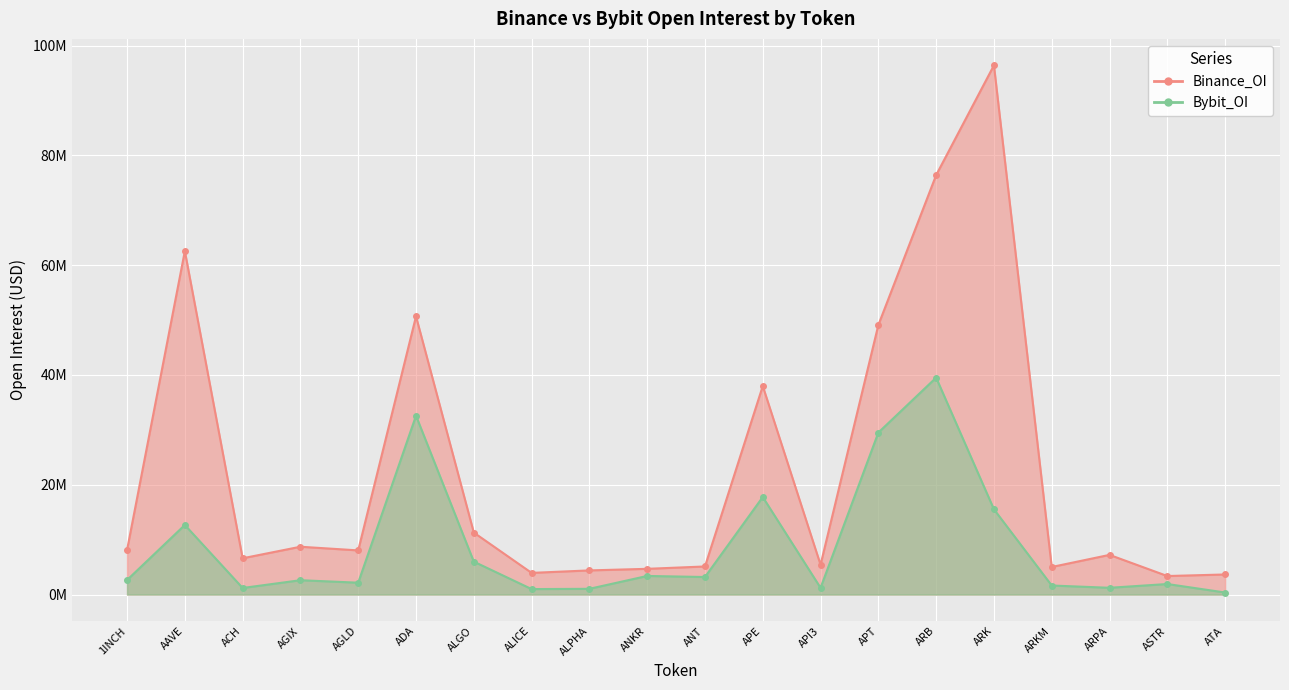

Rank the categories by Bybit_OI value from highest to lowest.

ARB, ADA, APT, APE, ARK, AAVE, ALGO, ANKR, ANT, 1INCH, AGIX, AGLD, ASTR, ARKM, ARPA, API3, ACH, ALPHA, ALICE, ATA